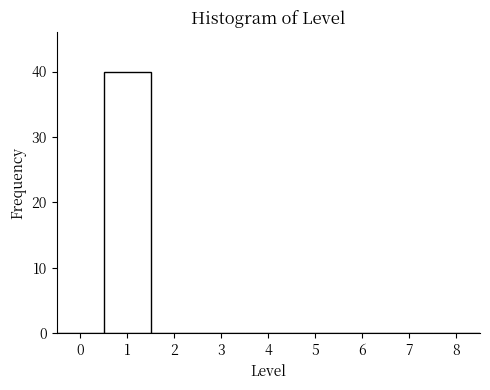

Which range on the x-axis has the tallest bar?

0.5 to 1.5